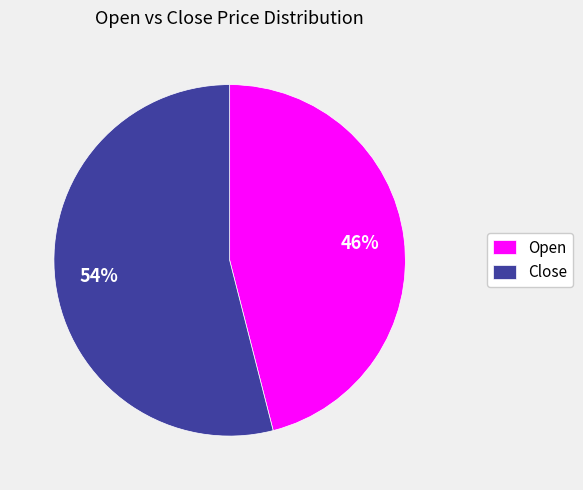

Rank the categories by value from lowest to highest.

Open, Close